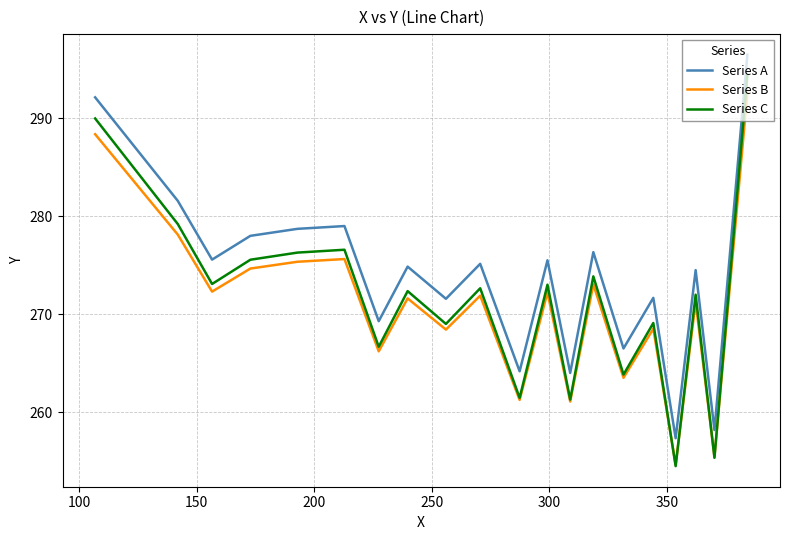

What is the greatest value displayed?

296.5